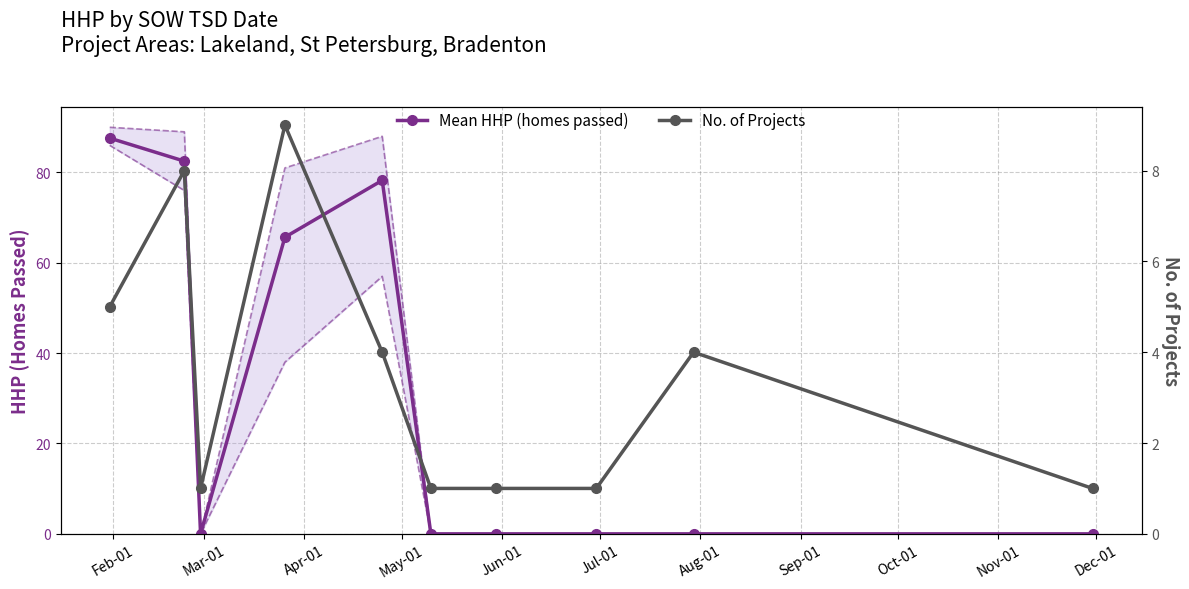

Rank the series by their average value, from lowest to highest.

No. of Projects, Mean HHP (homes passed)